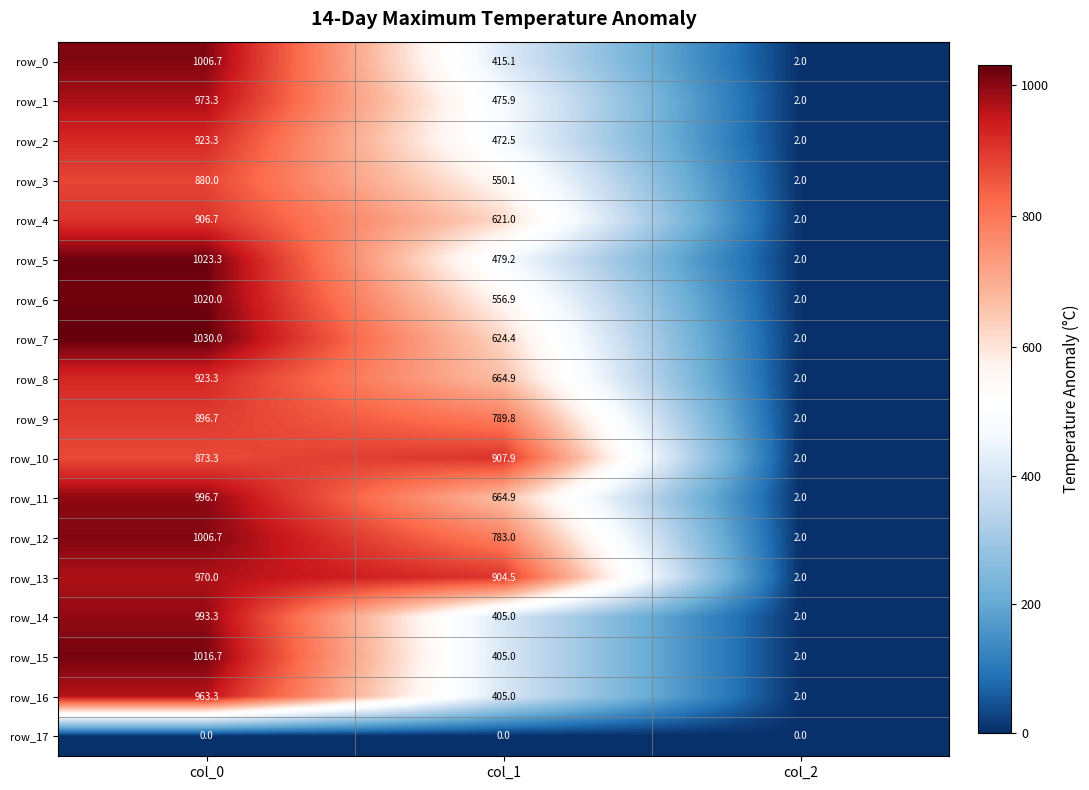

What is the difference between the highest and lowest values at col_0?

1030.0